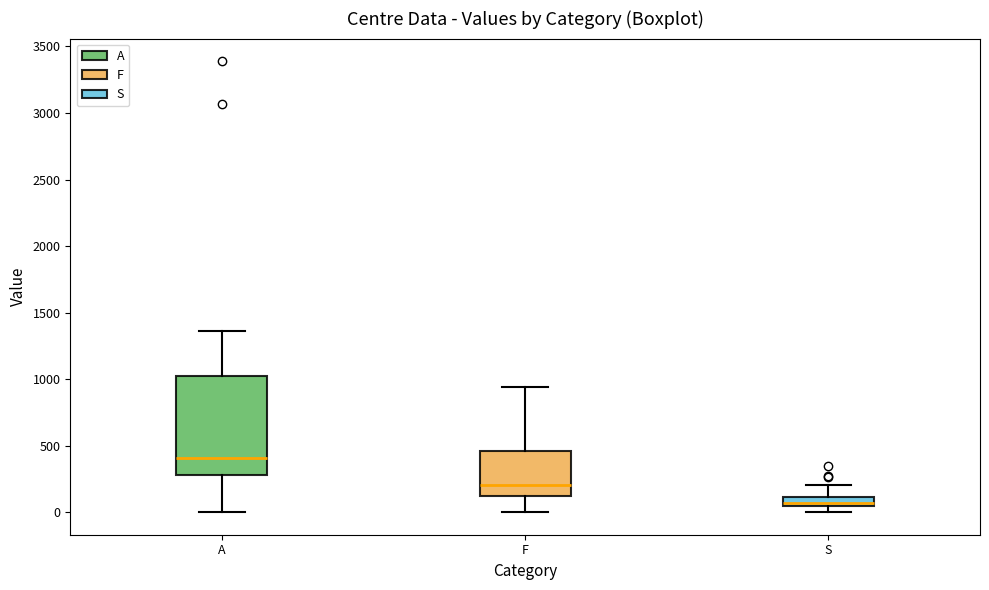

Which box has the highest median line?

A